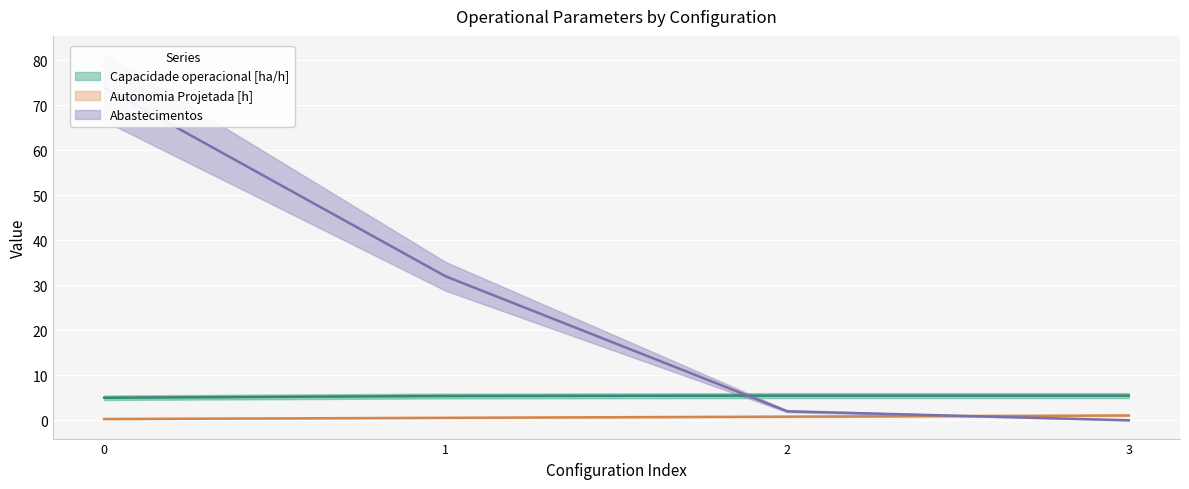

What is the sum of all Abastecimentos values?

108.0